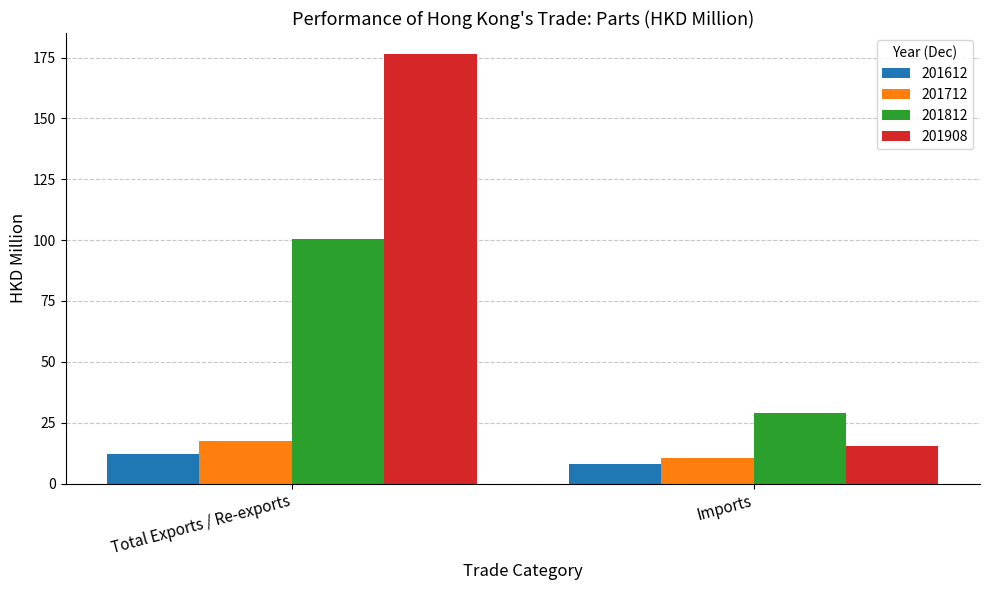

What are all the series names shown in the legend?

201612, 201712, 201812, 201908